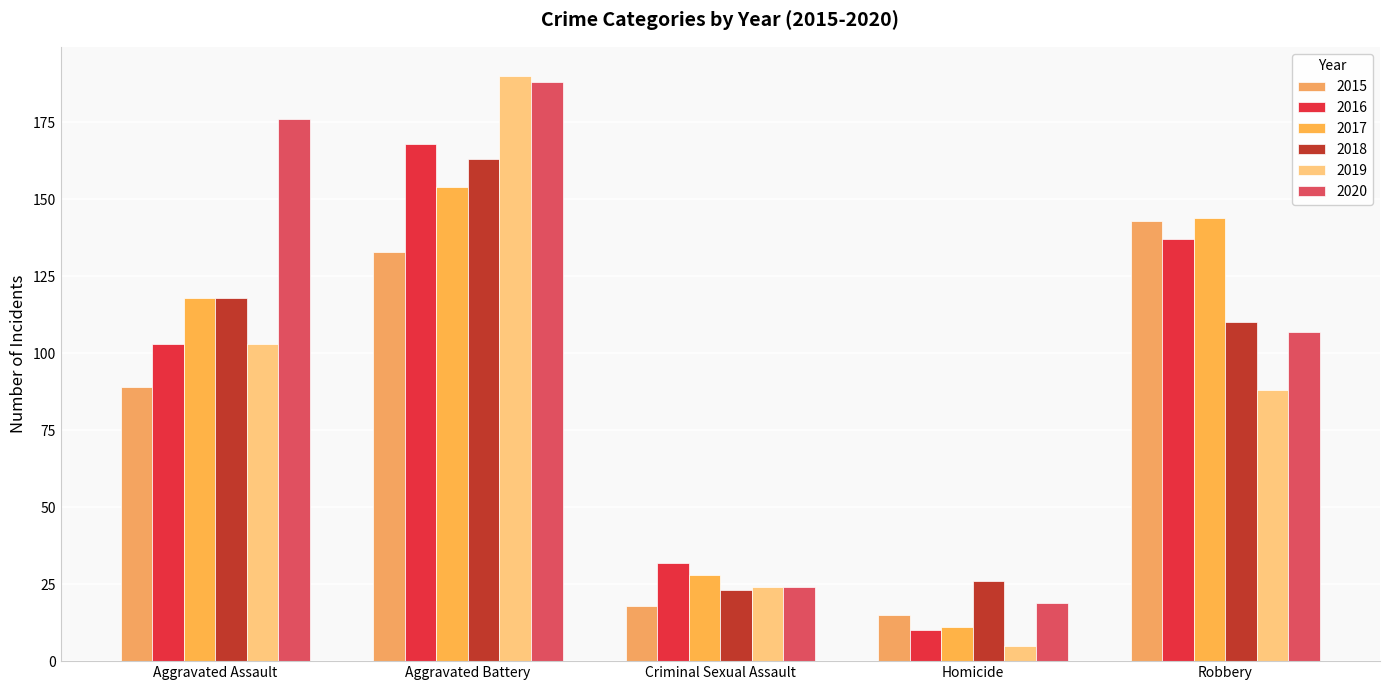

What position from the left is Criminal Sexual Assault?

3